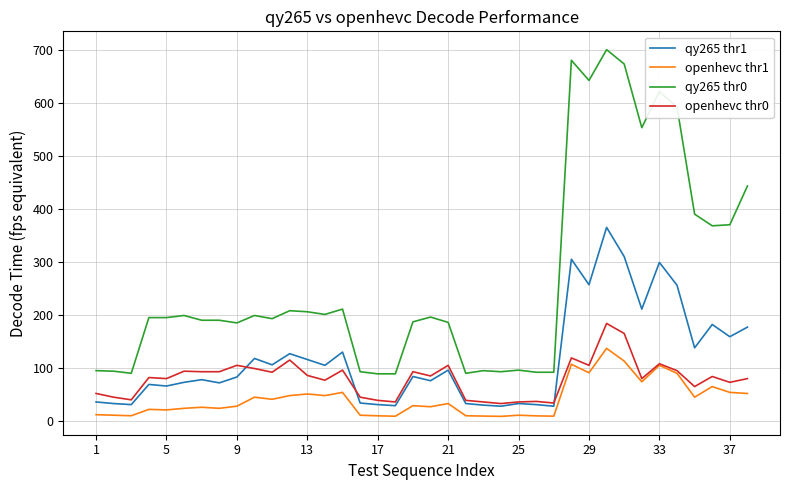

What is the lowest value of the qy265 thr1 series?

28.0